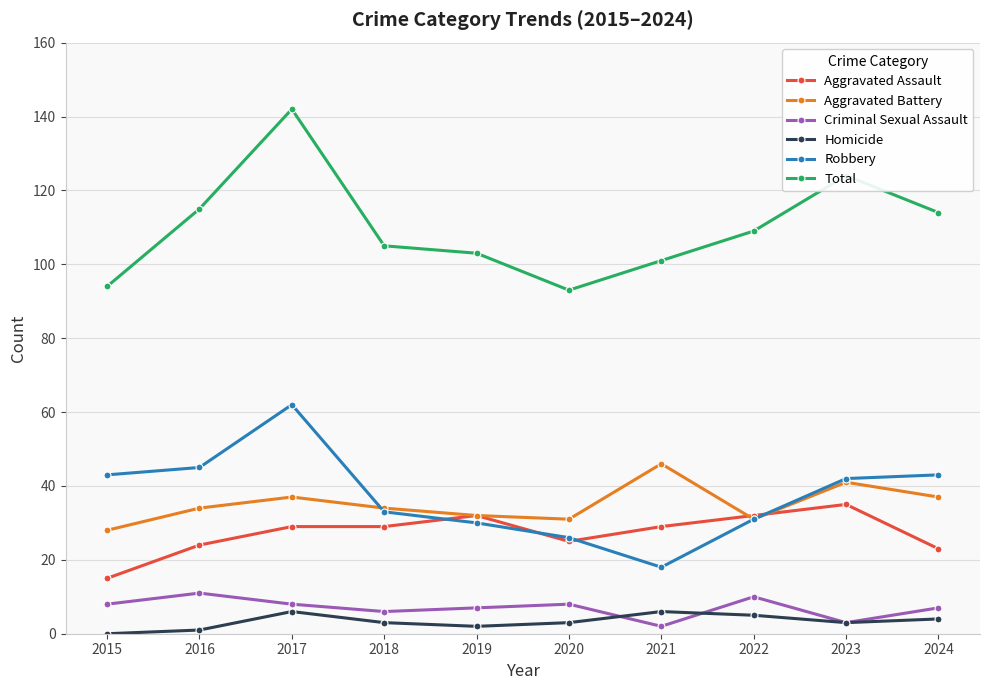

How many series are shown in this chart?

6